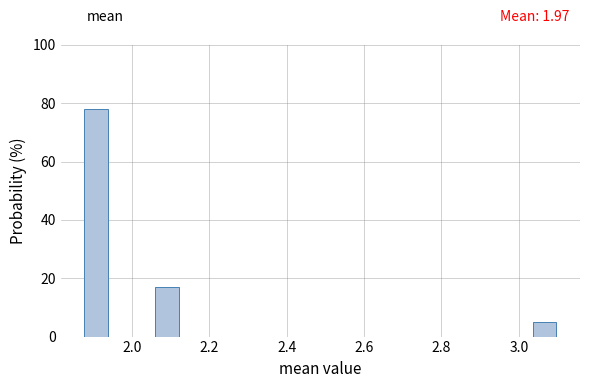

Around what value on the x-axis is the tallest bar? Give the approximate position of its centre, as read against the axis.

1.90